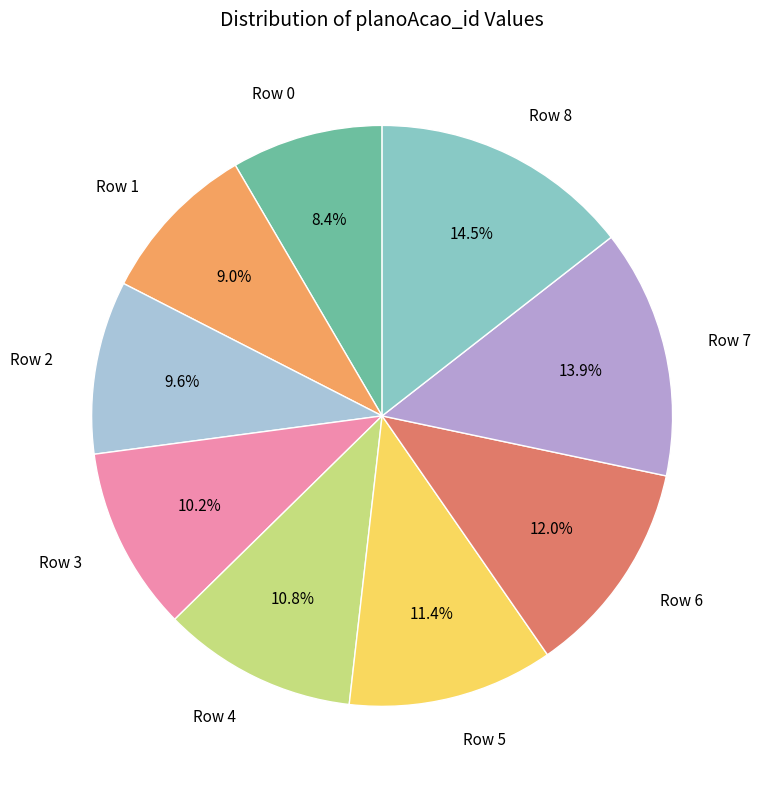

Count the number of slices in the pie.

9